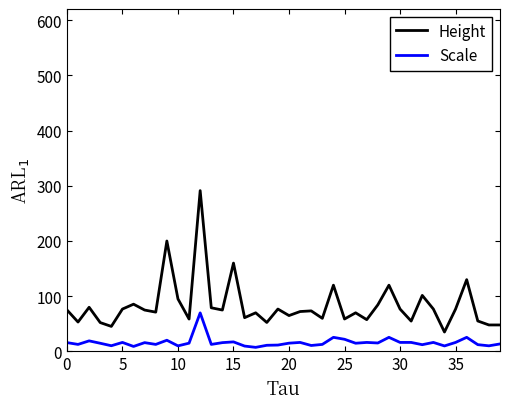

At how many categories does at least one series exceed 175?

2